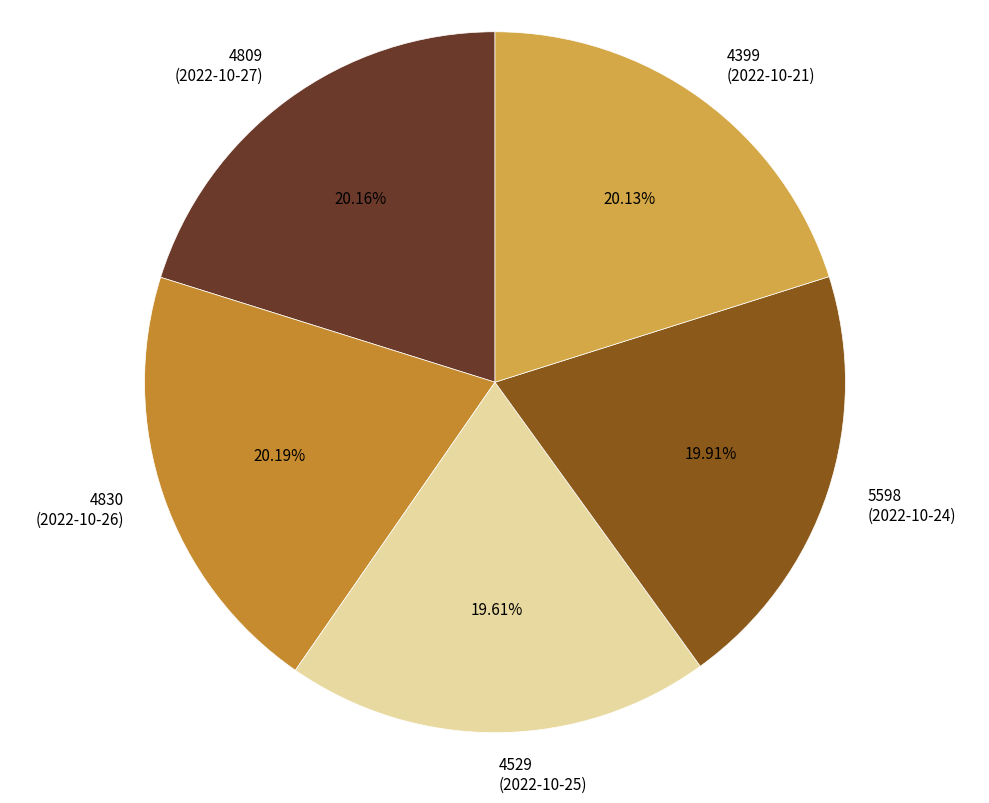

To the nearest percent, what percentage of the pie is 4809?

20%